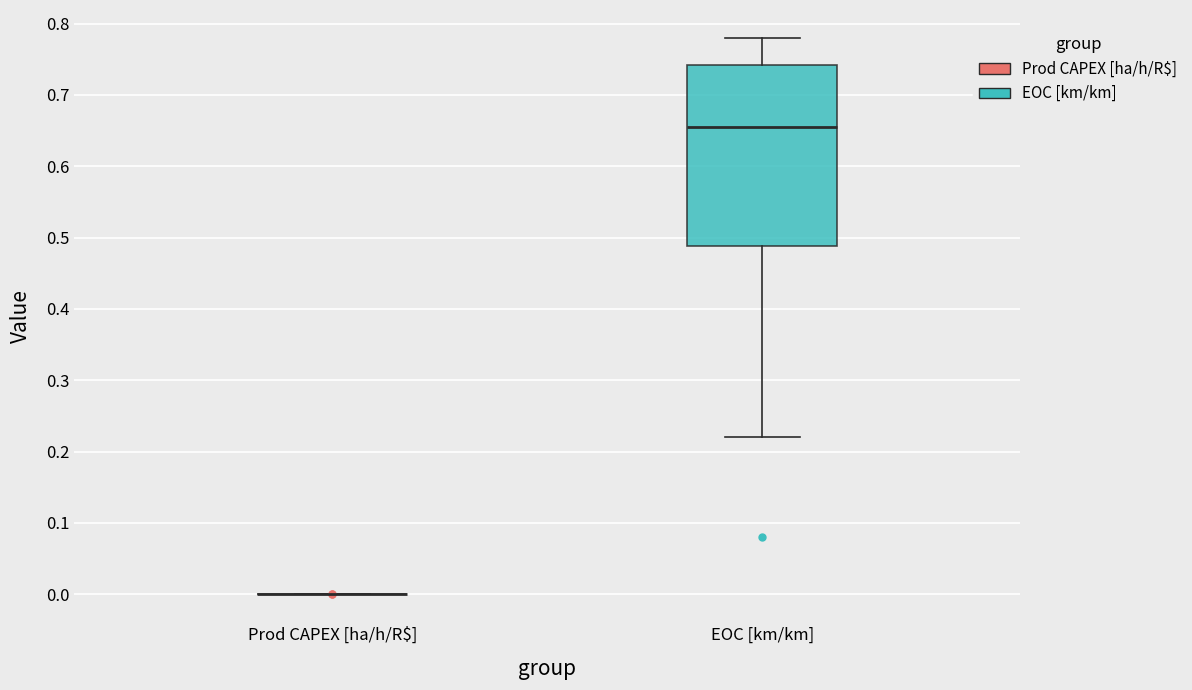

Reading left to right, transcribe this box plot: for each box, give where its median line is, the range the box spans, and where its two whiskers end, as read against the y-axis. The values are not printed on the chart, so give them approximately, as read against the axis.

Prod CAPEX [ha/h/R$]: box collapsed to a line at 0.00, whiskers 0.00 to 0.00
EOC [km/km]: median 0.66, box 0.49 to 0.74, whiskers 0.22 to 0.78